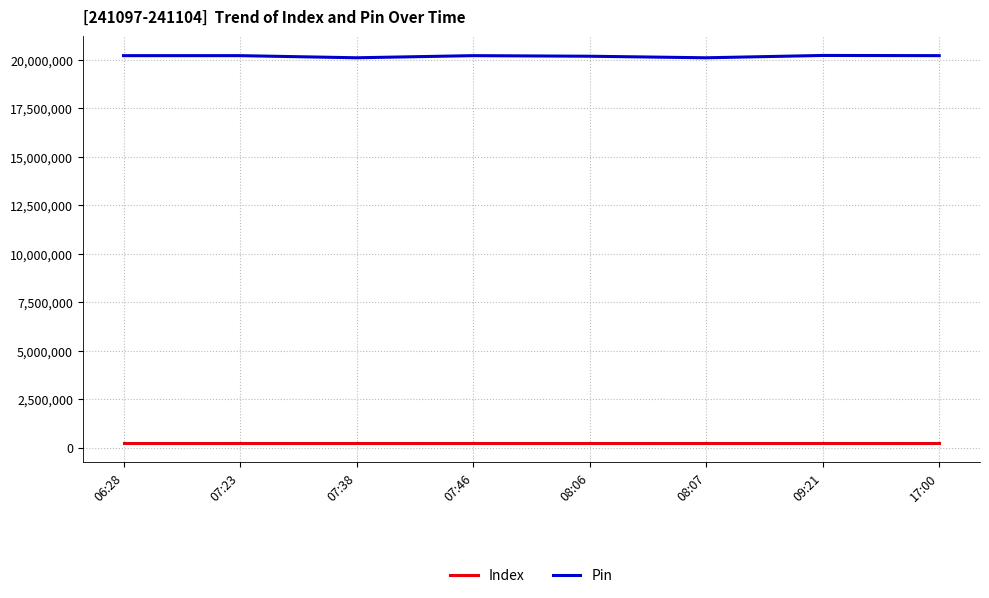

What is the maximum value shown in the chart?

20210045